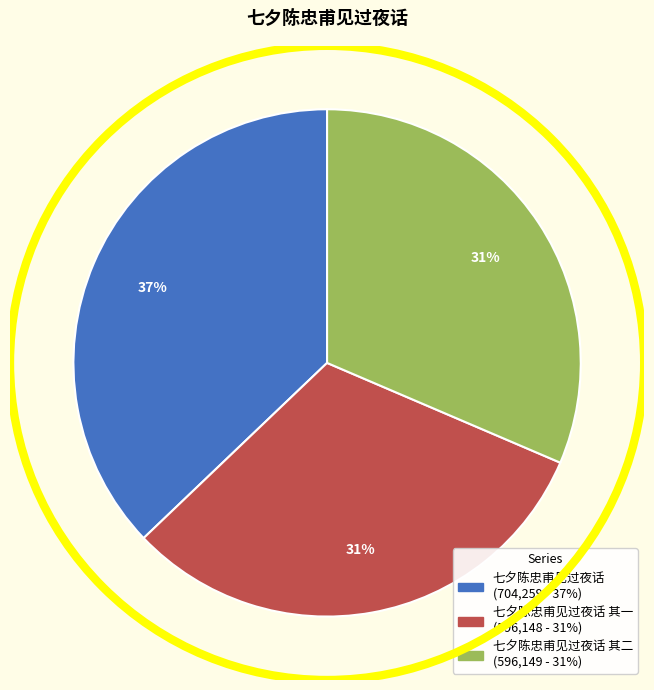

How many segments does this pie chart have?

3